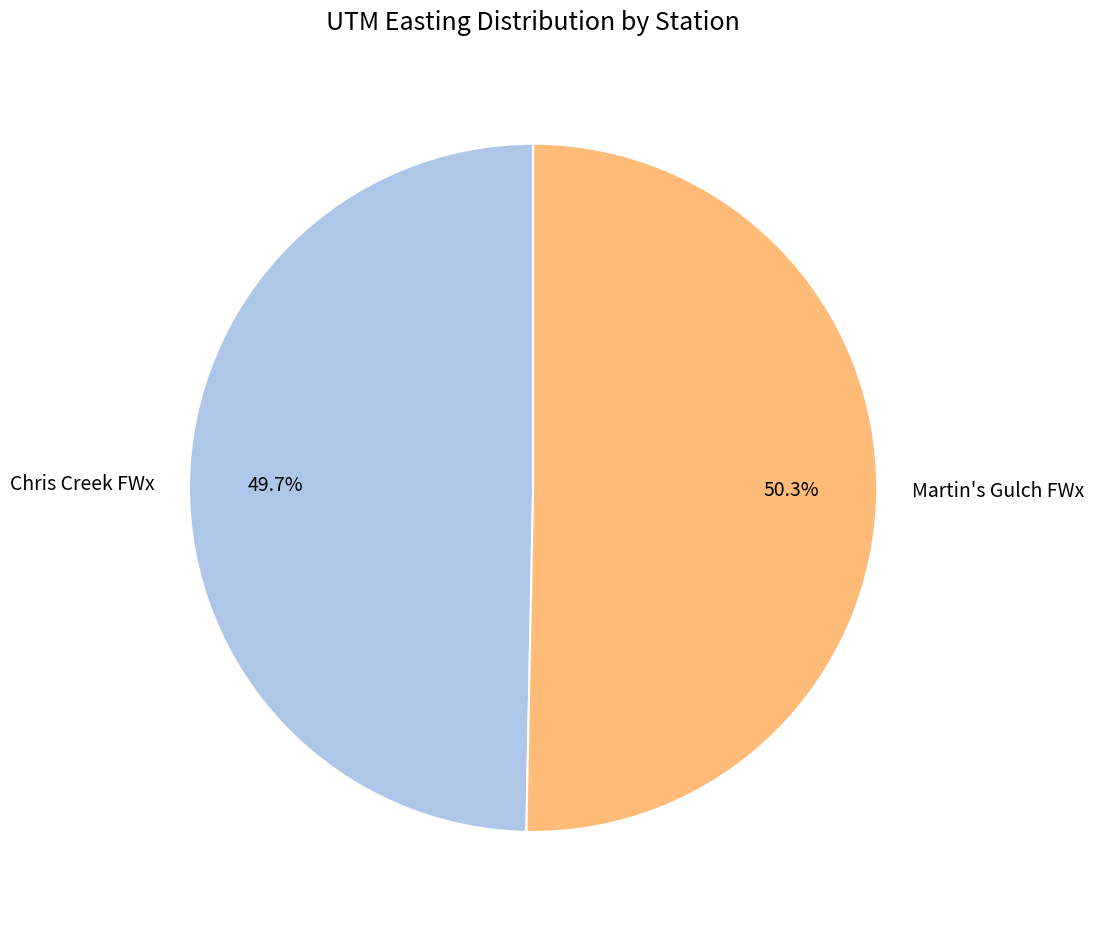

To the nearest percent, what portion does Martin's Gulch FWx represent?

50%